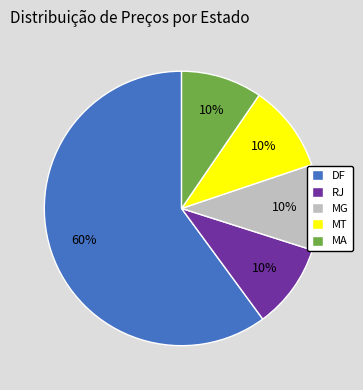

Between DF and MG, which is larger?

DF